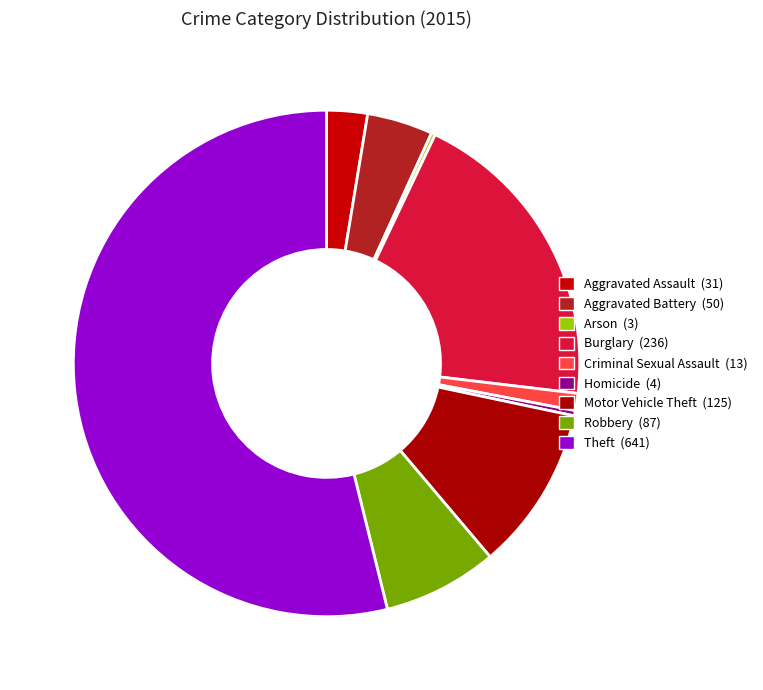

To the nearest percent, what is the average slice percentage?

11%